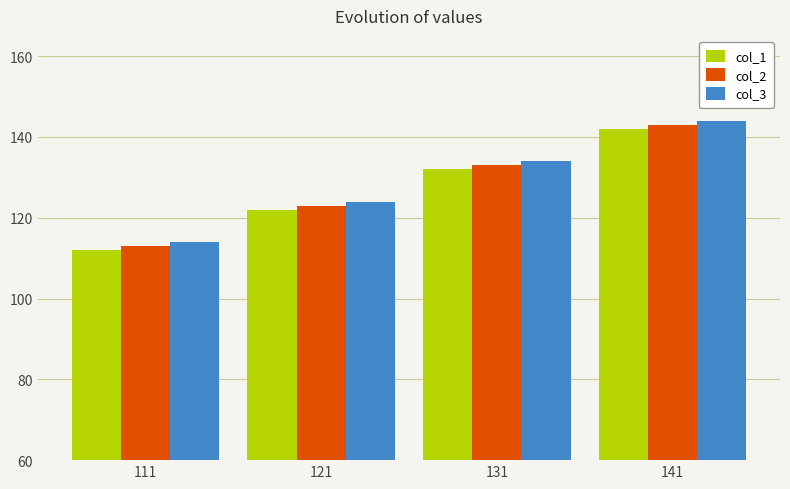

Rank the series by their average value, from lowest to highest.

col_1, col_2, col_3